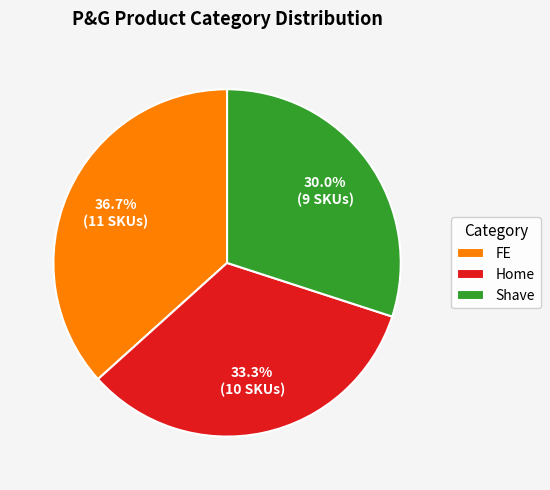

How many slices are in this pie chart?

3